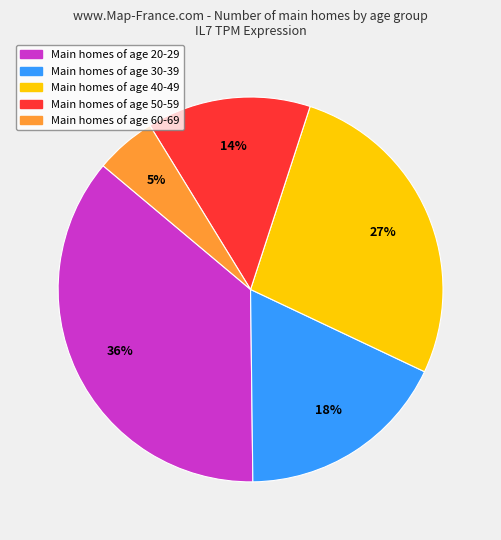

To the nearest percent, what is the difference between the largest and smallest slice percentages?

31%